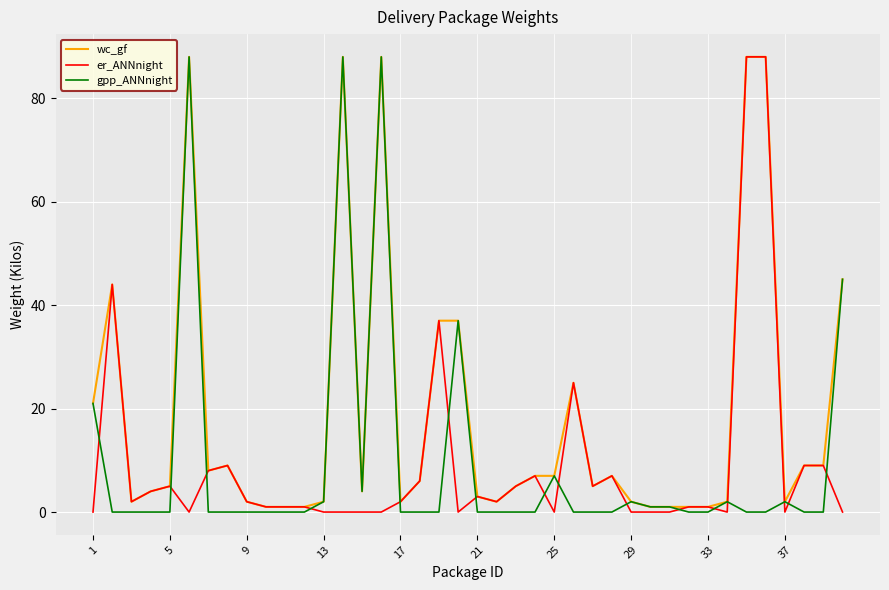

Which series has the largest total across all categories?

wc_gf